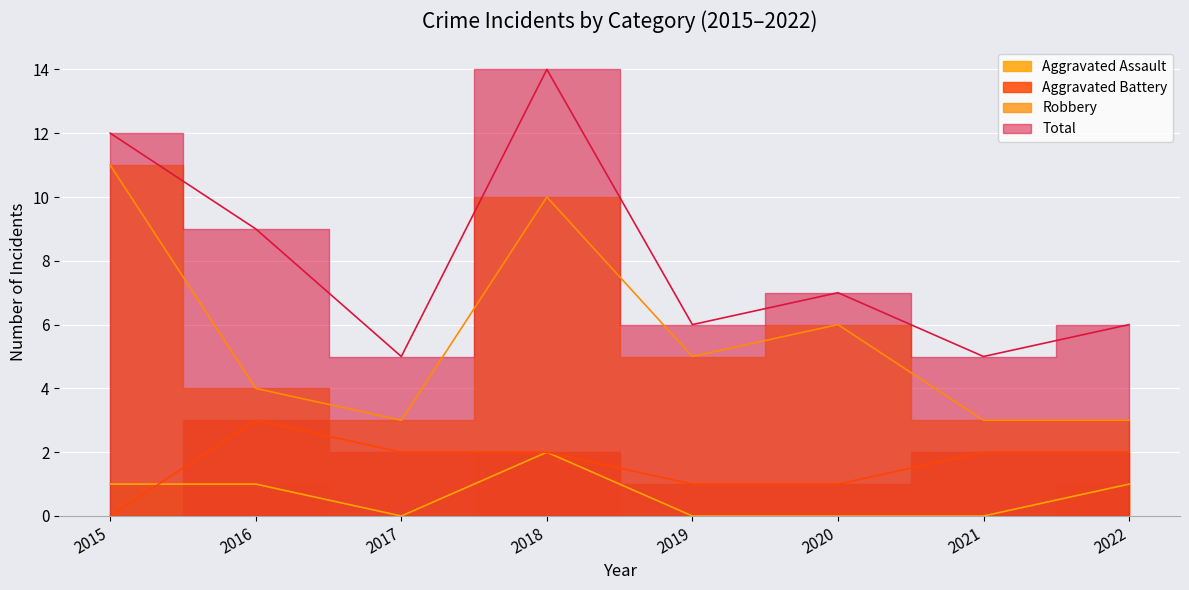

At 2019, list the series in order from smallest to largest.

Aggravated Assault, Aggravated Battery, Robbery, Total